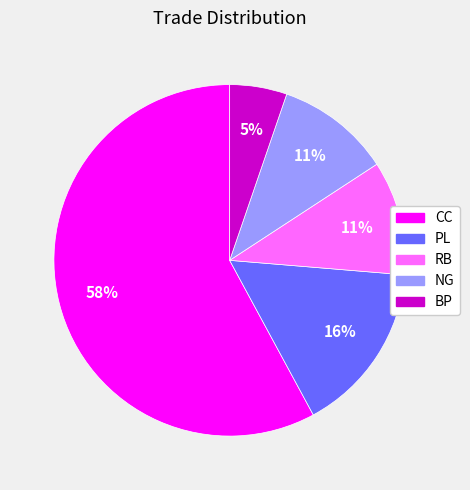

Is it true that BP is 1% of the pie?

False